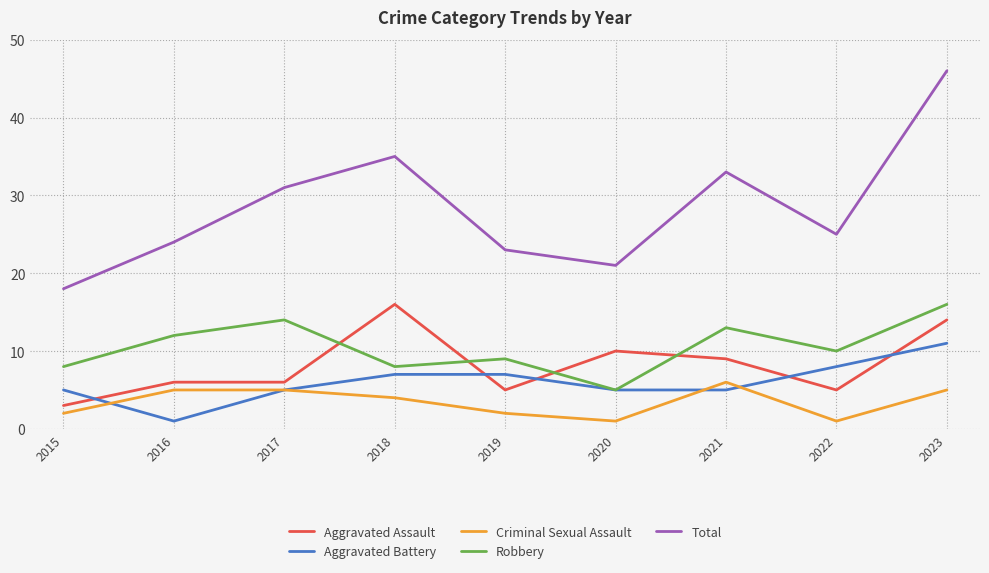

The value of Aggravated Assault at 2018 is 16. True or false?

True